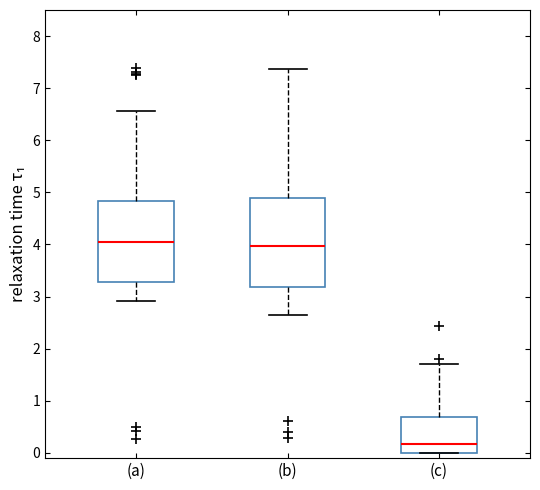

Reading left to right, transcribe this box plot: for each box, give where its median line is, the range the box spans, and where its two whiskers end, as read against the y-axis. The values are not printed on the chart, so give them approximately, as read against the axis.

(a): median 4.0, box 3.3 to 4.8, whiskers 2.9 to 6.6
(b): median 4.0, box 3.2 to 4.9, whiskers 2.7 to 7.4
(c): median 0.2, box 0.0 to 0.7, whiskers 0.0 to 1.7